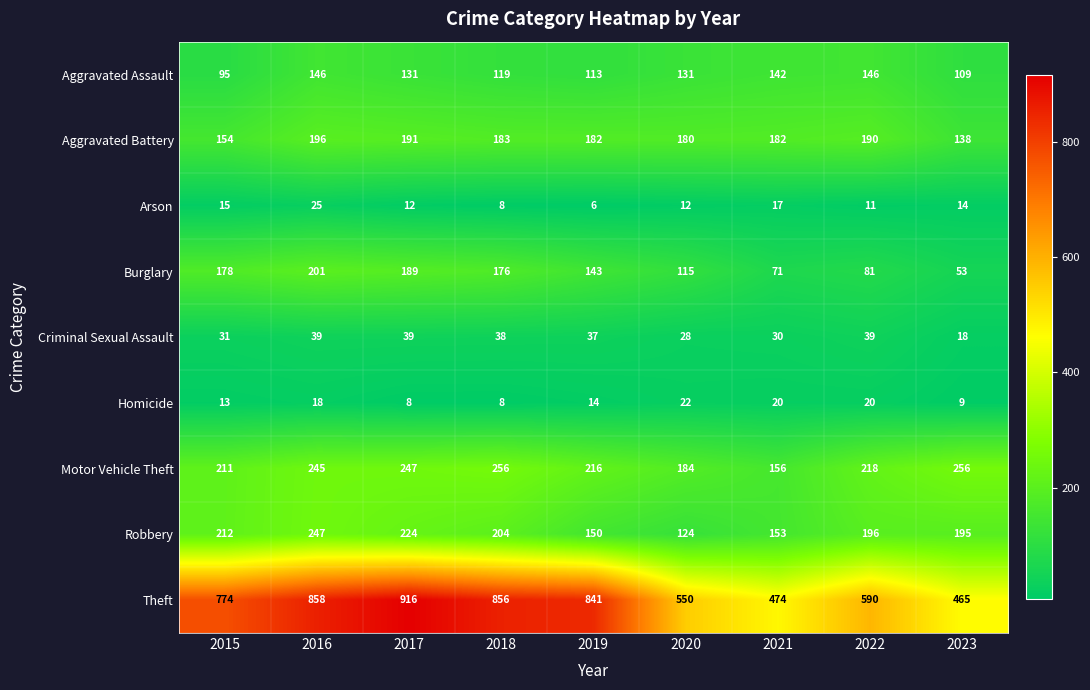

What is the average value of the Homicide series?

15